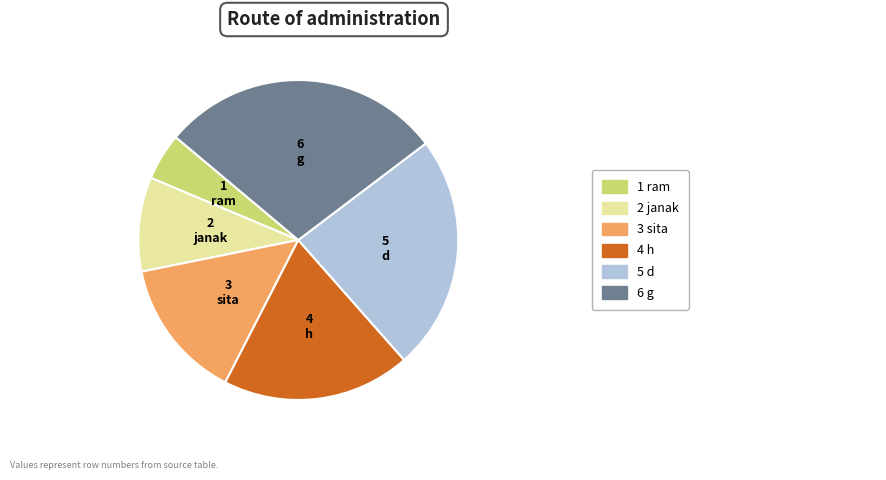

Is there a majority slice in this chart?

No